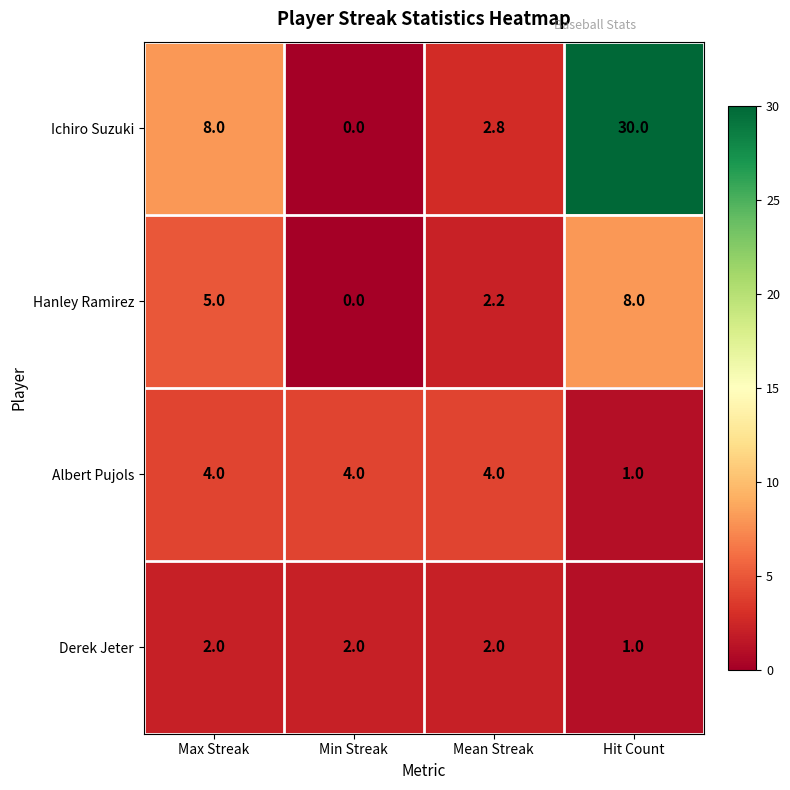

Between Max Streak and Hit Count, which series saw the biggest shift?

Ichiro Suzuki